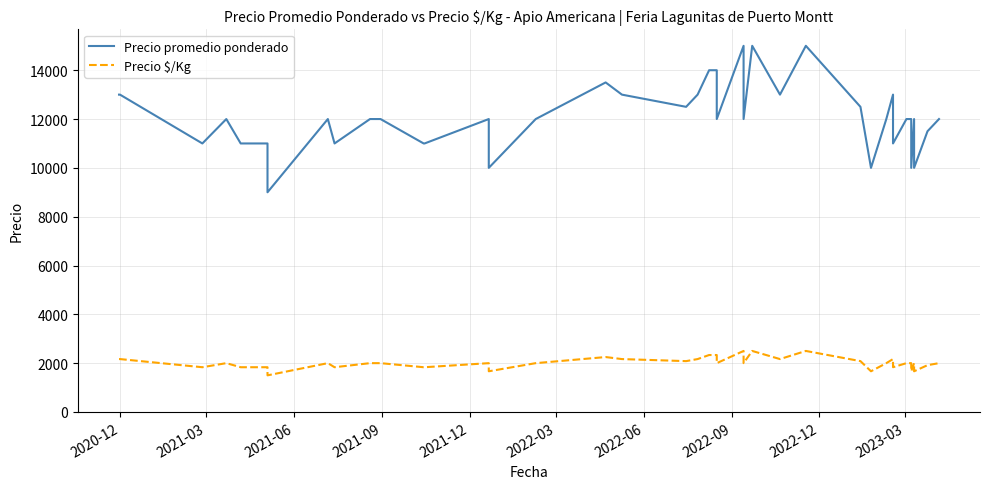

Which series has the widest spread of values?

Precio promedio ponderado